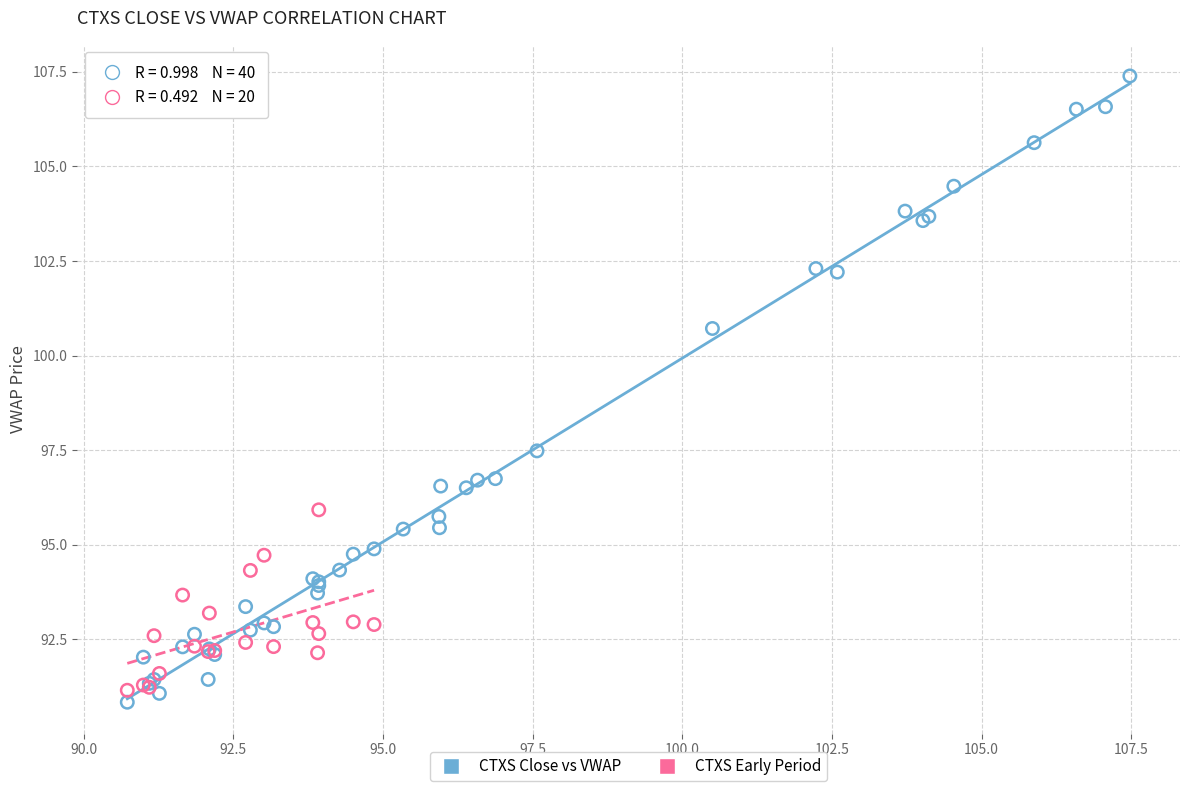

Which series contains the highest Y value?

CTXS Close vs VWAP